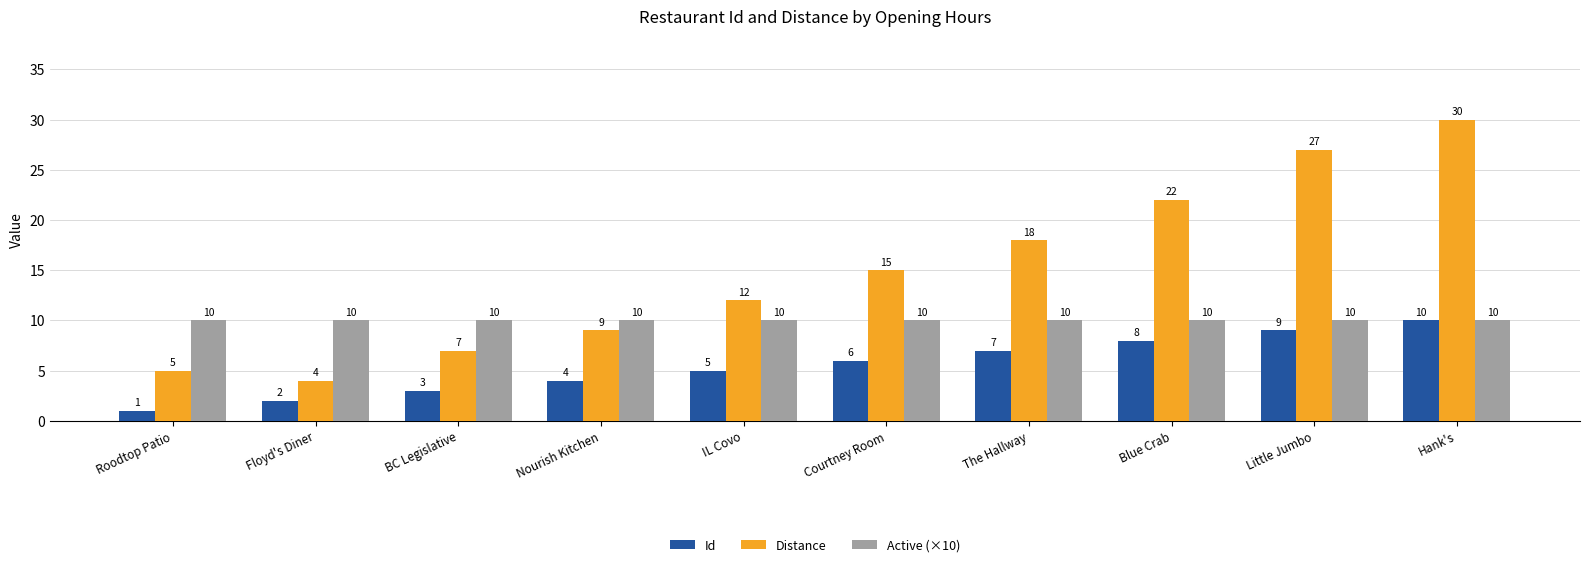

At which label does Distance reach its peak?

Hank's